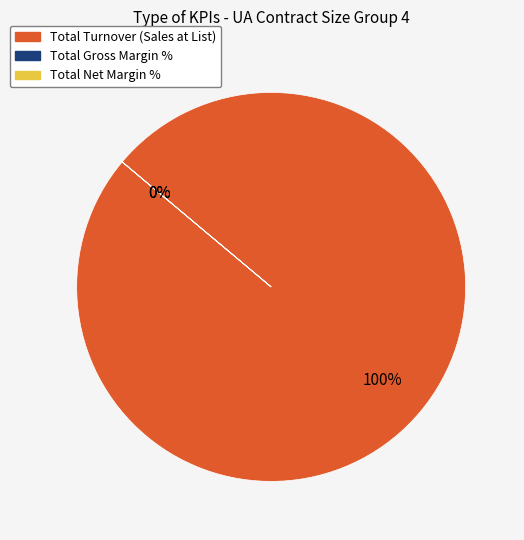

How many segments does this pie chart have?

3